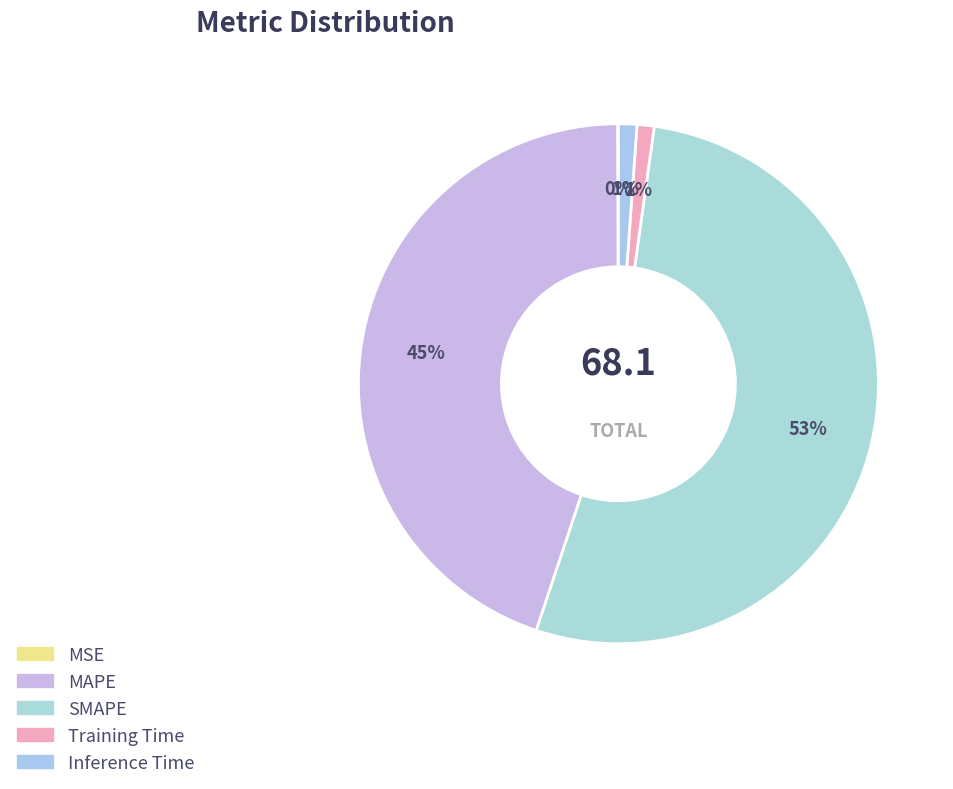

What is the change in value from MSE to MAPE?

+30.5